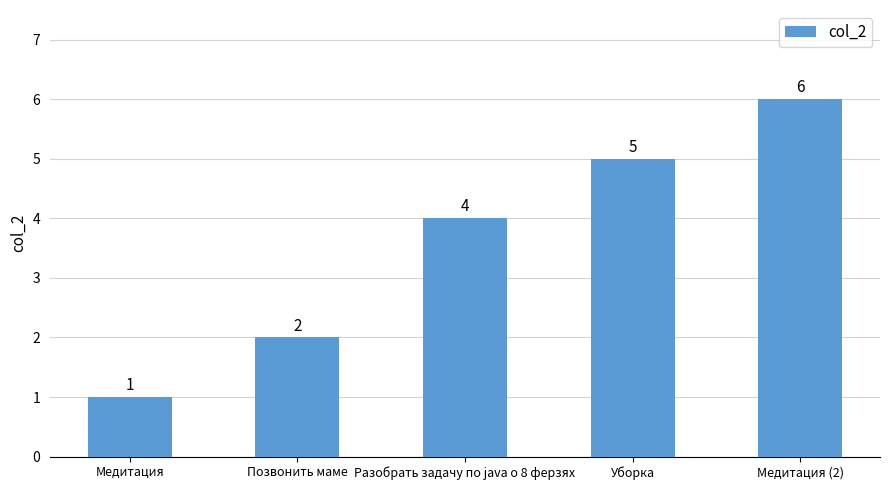

How many data points are less than 4?

2